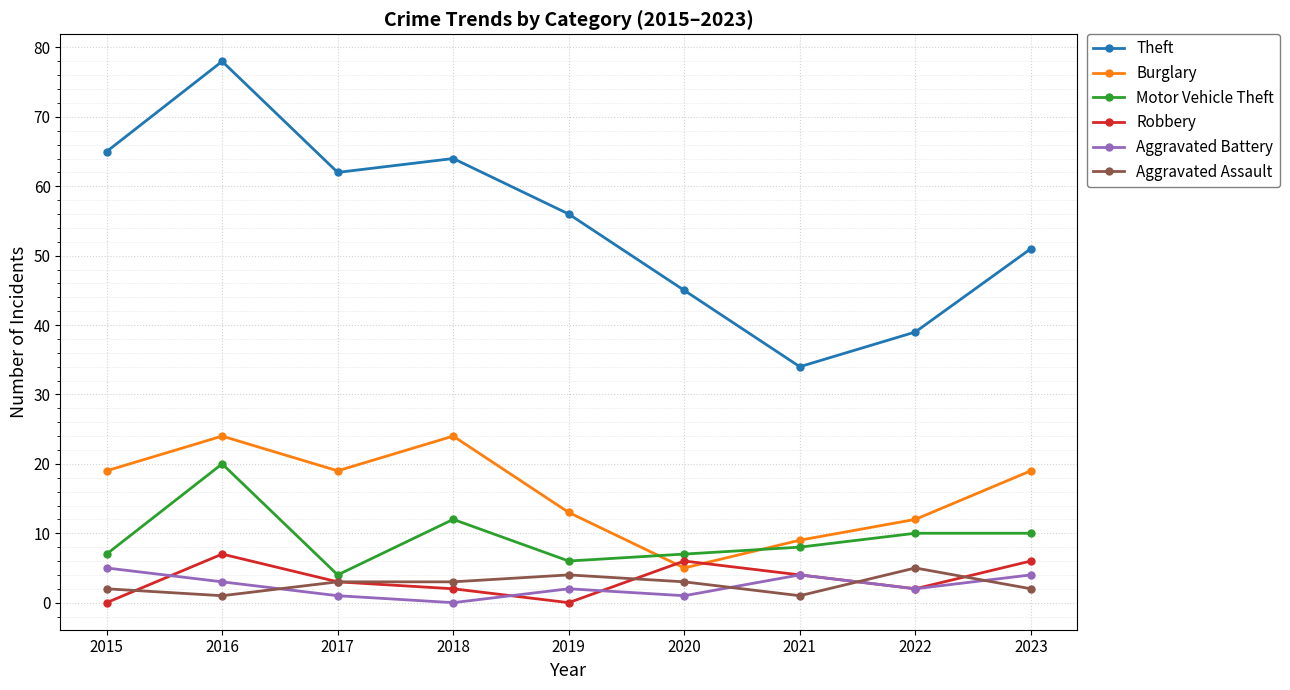

True or false: Theft and Aggravated Assault intersect in this chart.

False